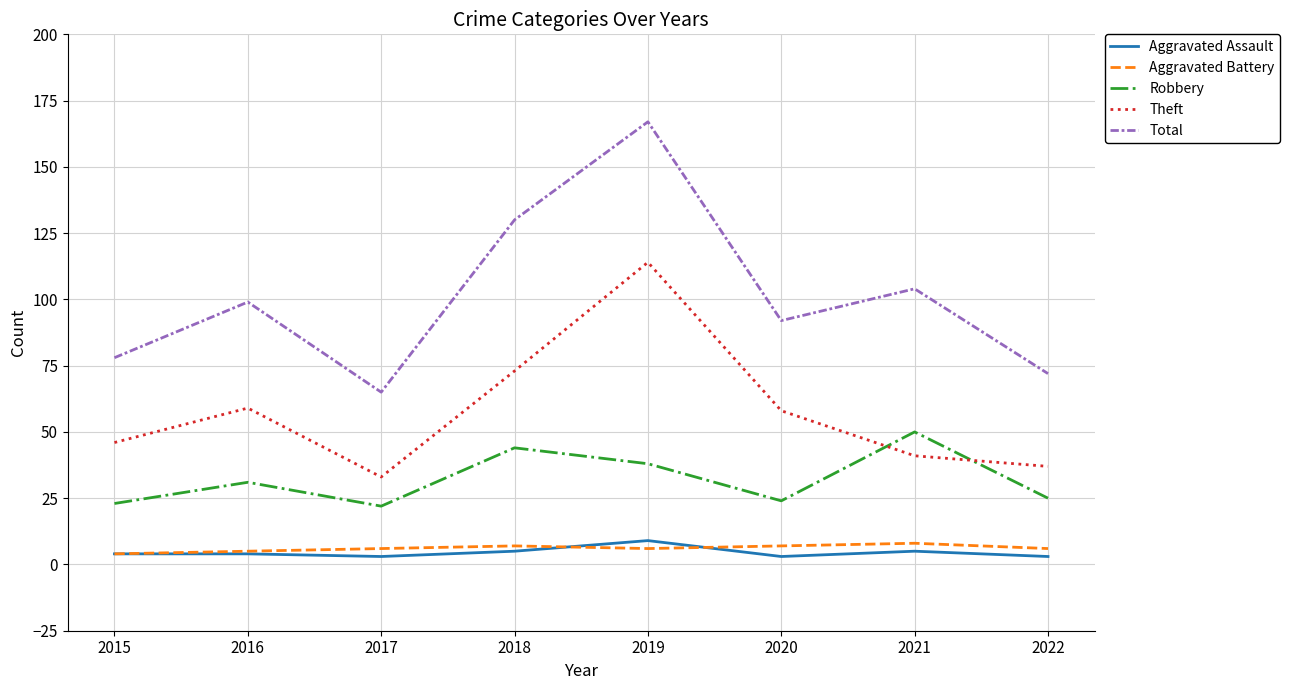

Reading left to right, transcribe all the data shown in this chart.

Aggravated Assault: 4	4	3	5	9	3	5	3
Aggravated Battery: 4	5	6	7	6	7	8	6
Robbery: 23	31	22	44	38	24	50	25
Theft: 46	59	33	73	114	58	41	37
Total: 78	99	65	130	167	92	104	72